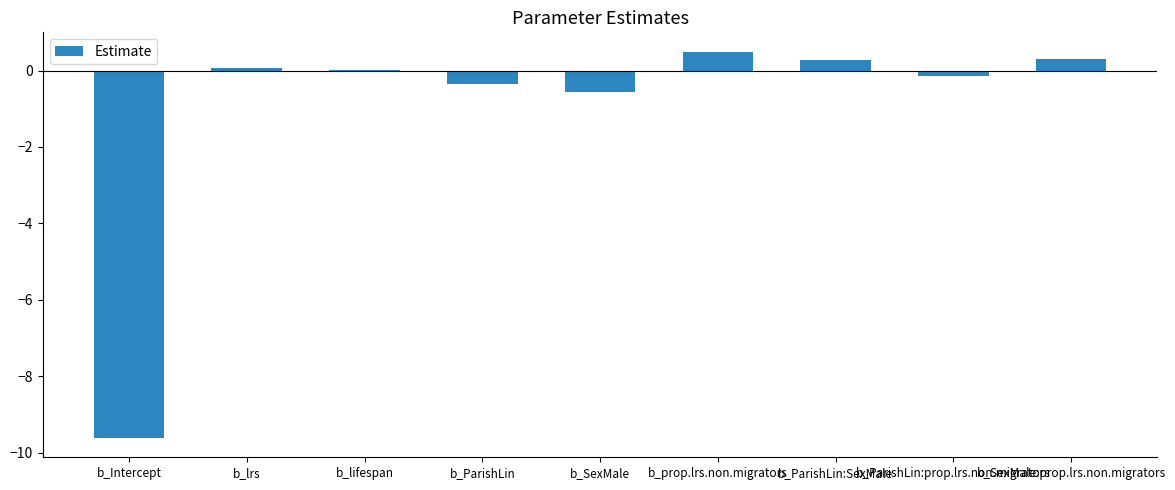

What is the maximum value shown in the chart?

0.5